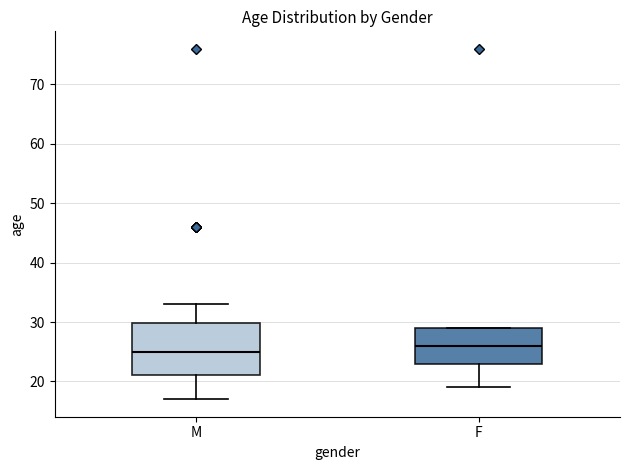

Reading left to right, transcribe this box plot: for each box, give where its median line is, the range the box spans, and where its two whiskers end, as read against the y-axis. The values are not printed on the chart, so give them approximately, as read against the axis.

M: median 25, box 21 to 30, whiskers 17 to 33
F: median 26, box 23 to 29, whiskers 19 to 29